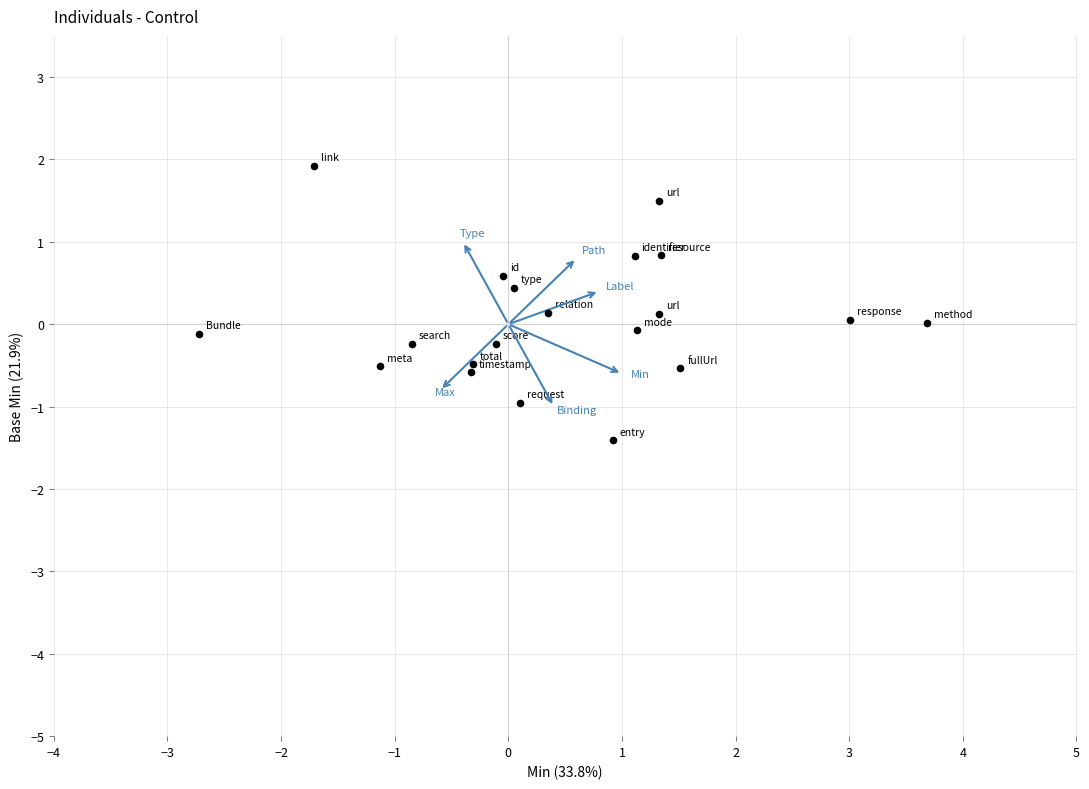

What is the range of X values (max minus min)?

6.4